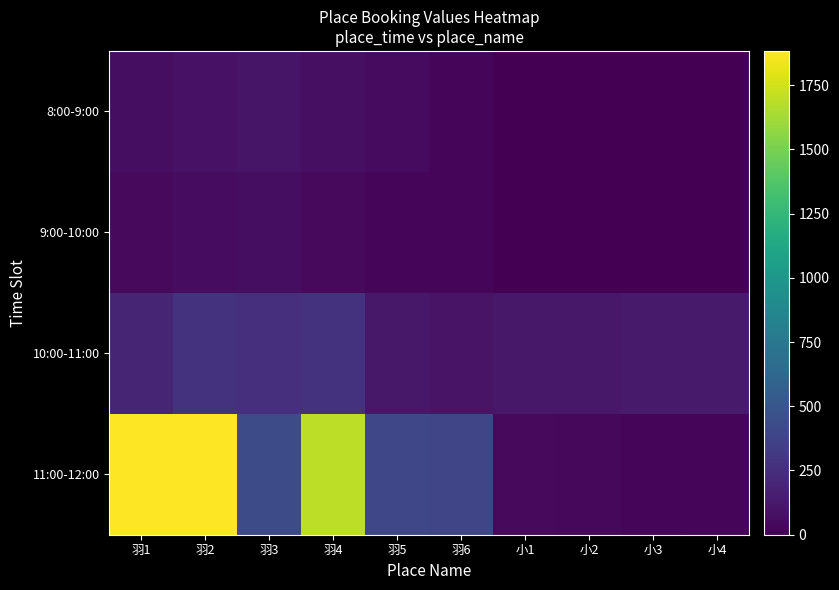

At which category does the chart reach its minimum across all series?

小1